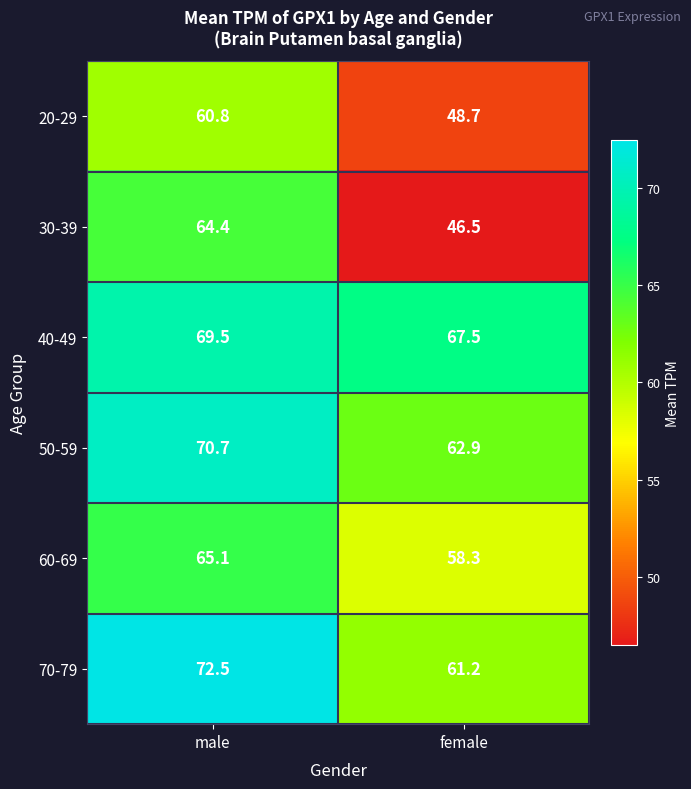

Reading left to right, list all the values displayed in this chart.

20-29: 60.8	48.7
30-39: 64.4	46.5
40-49: 69.5	67.5
50-59: 70.7	62.9
60-69: 65.1	58.3
70-79: 72.5	61.2